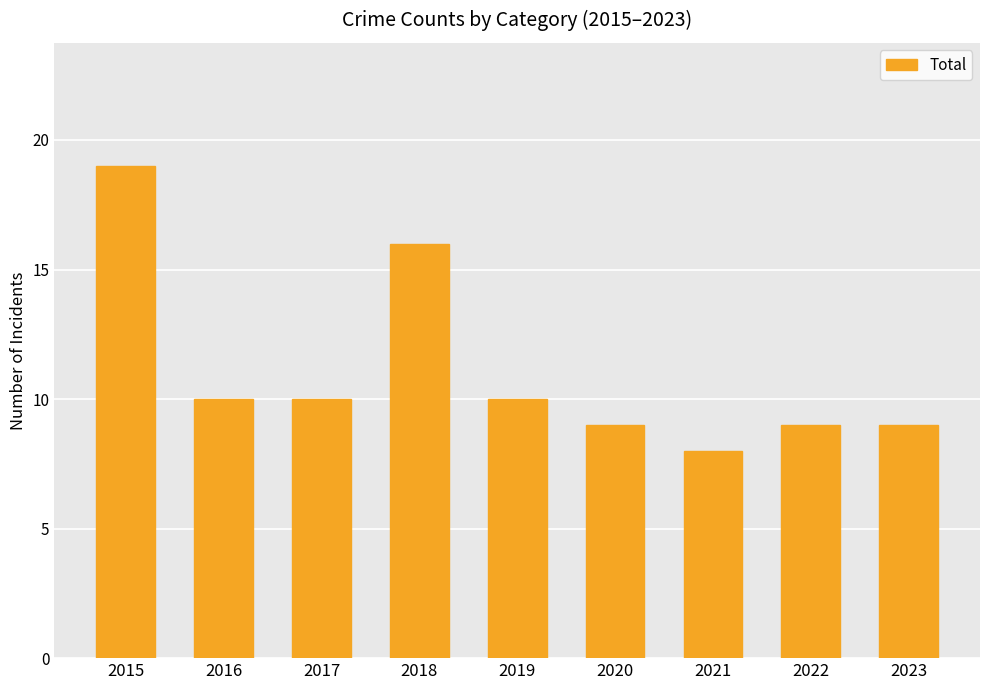

True or false: the data shows 12 at 2022.

False